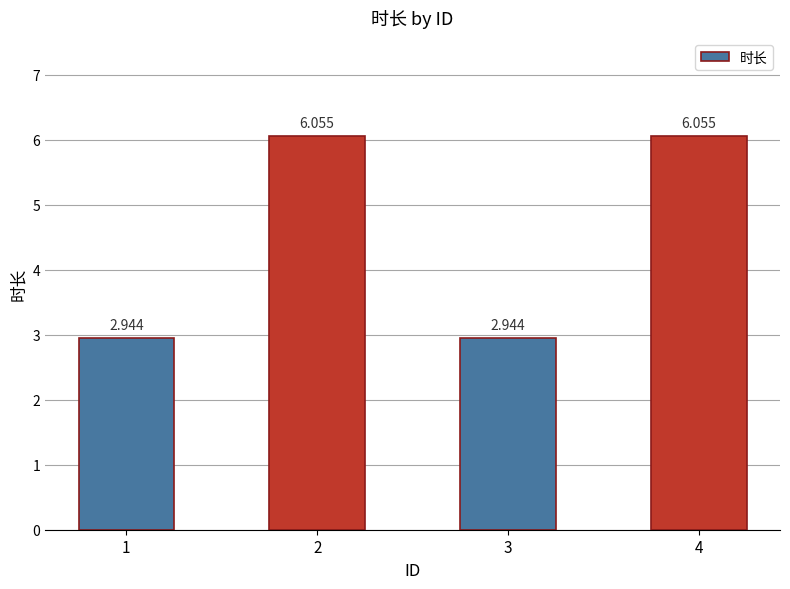

True or false: the data shows 1.4 at 1.

False